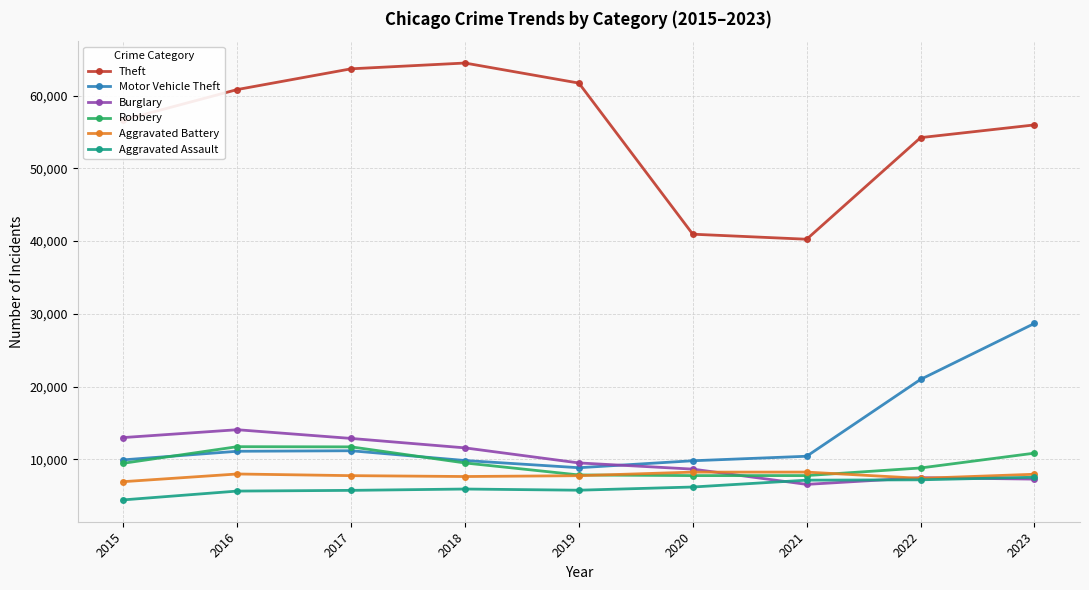

Is it true that Motor Vehicle Theft equals 5247 at 2016?

False